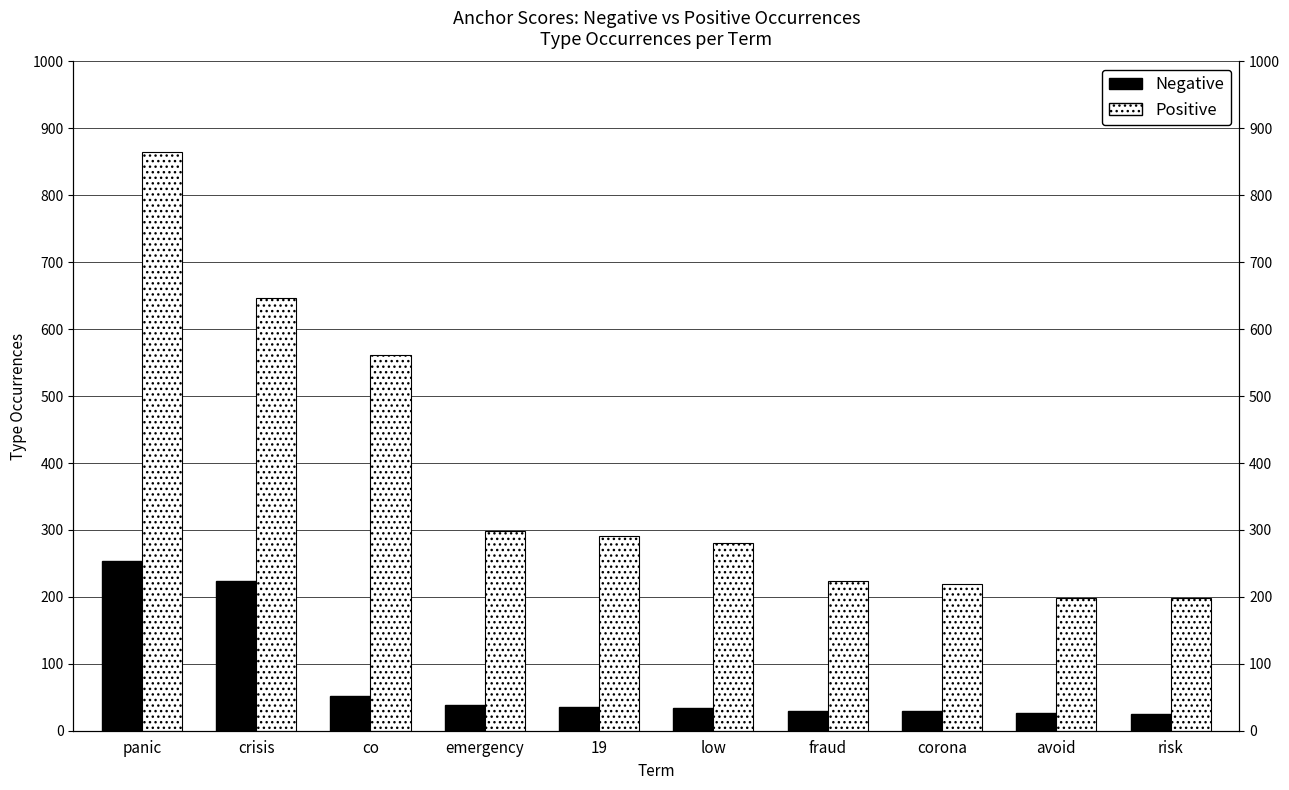

How many groups of bars are there?

10